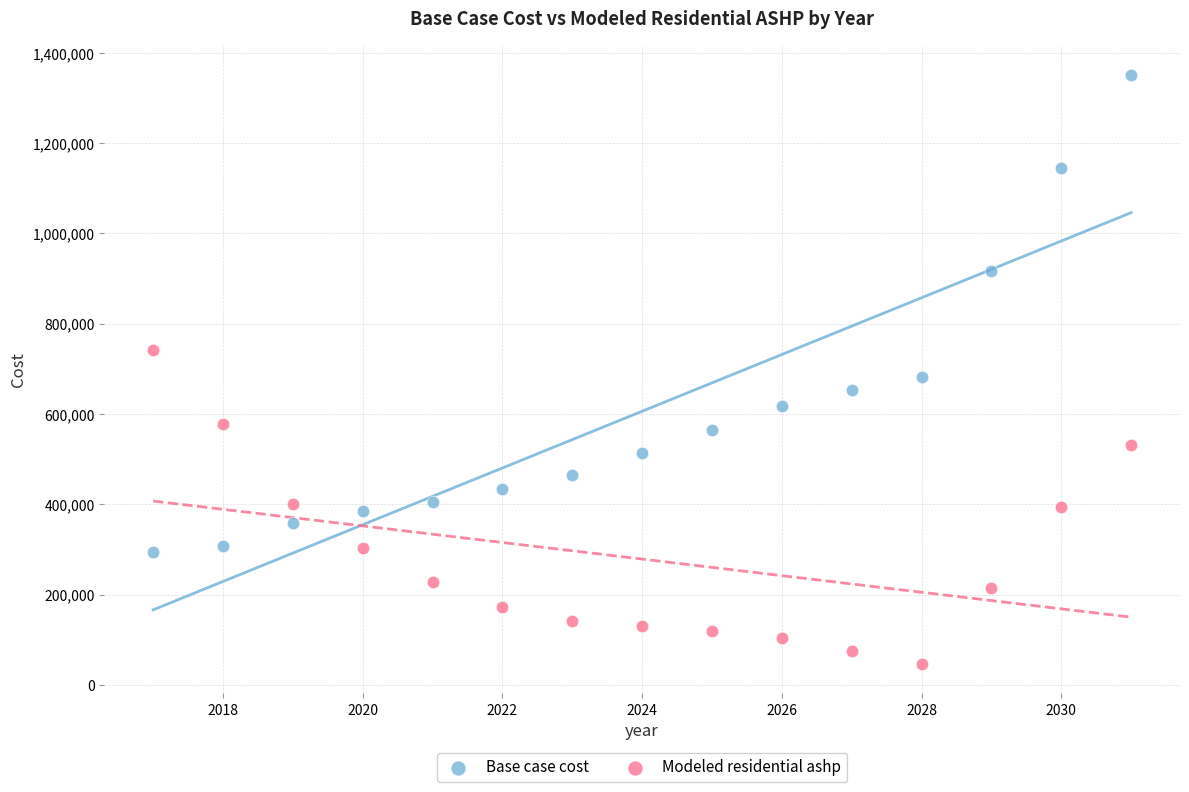

Across all series, what Y value is closest to 699001?

681806.6